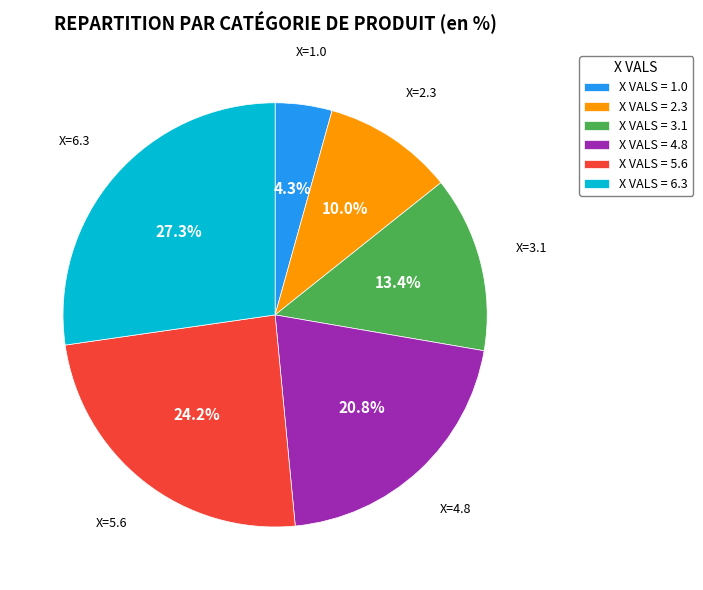

What is the largest slice in the pie chart?

X VALS = 6.3